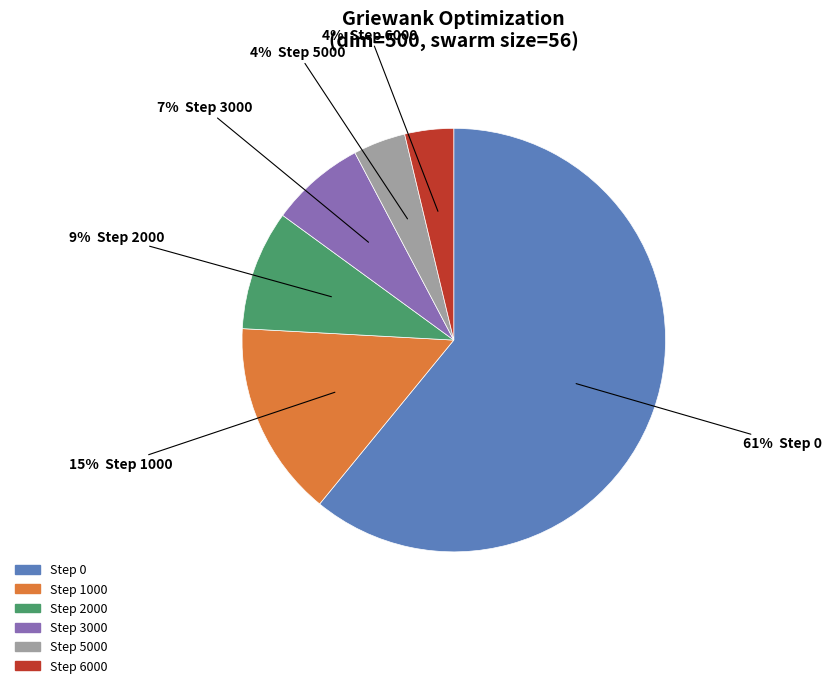

To the nearest percent, what is the average slice percentage?

17%